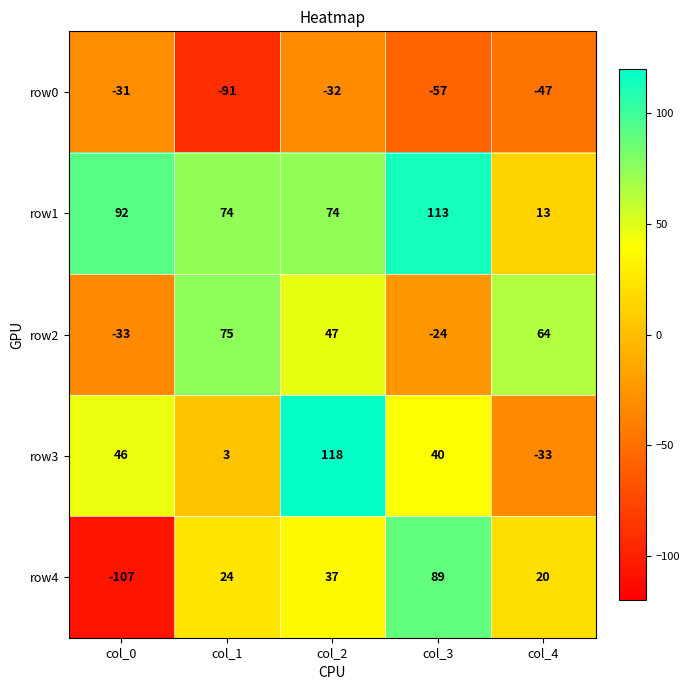

At which category does the chart reach its minimum across all series?

col_0